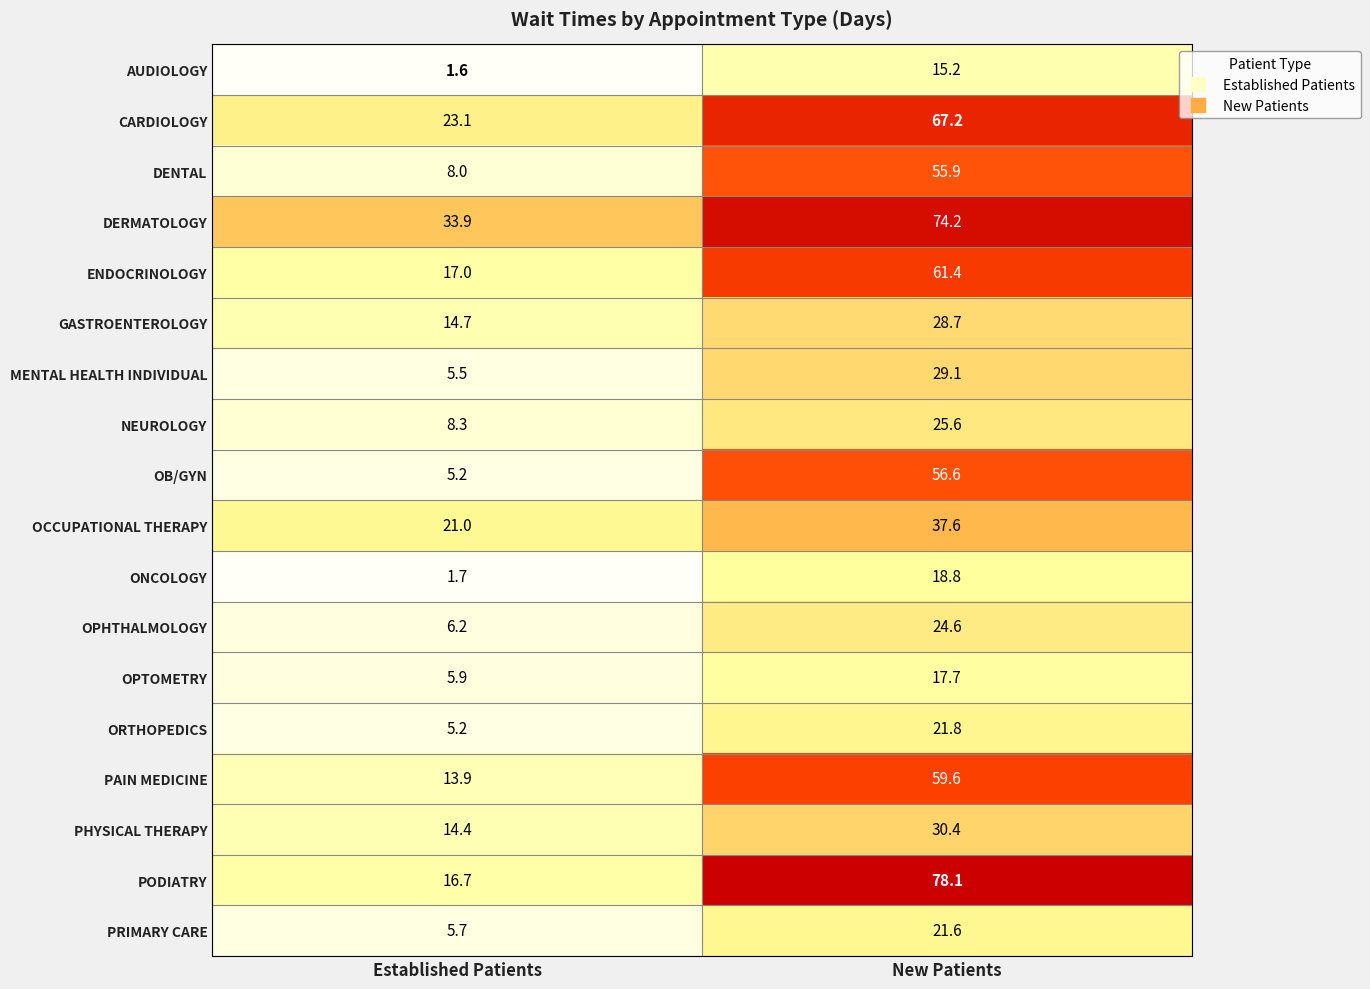

Which series has the largest range (max minus min)?

PODIATRY